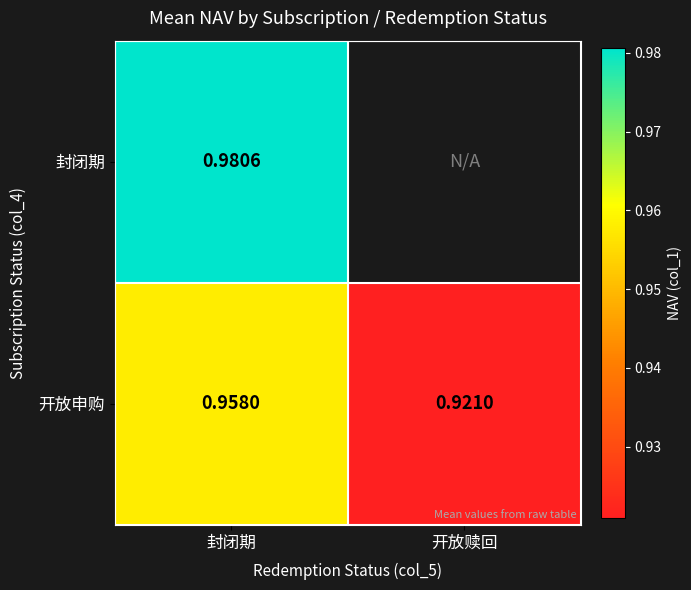

At 封闭期, list the series in order from largest to smallest.

封闭期, 开放申购